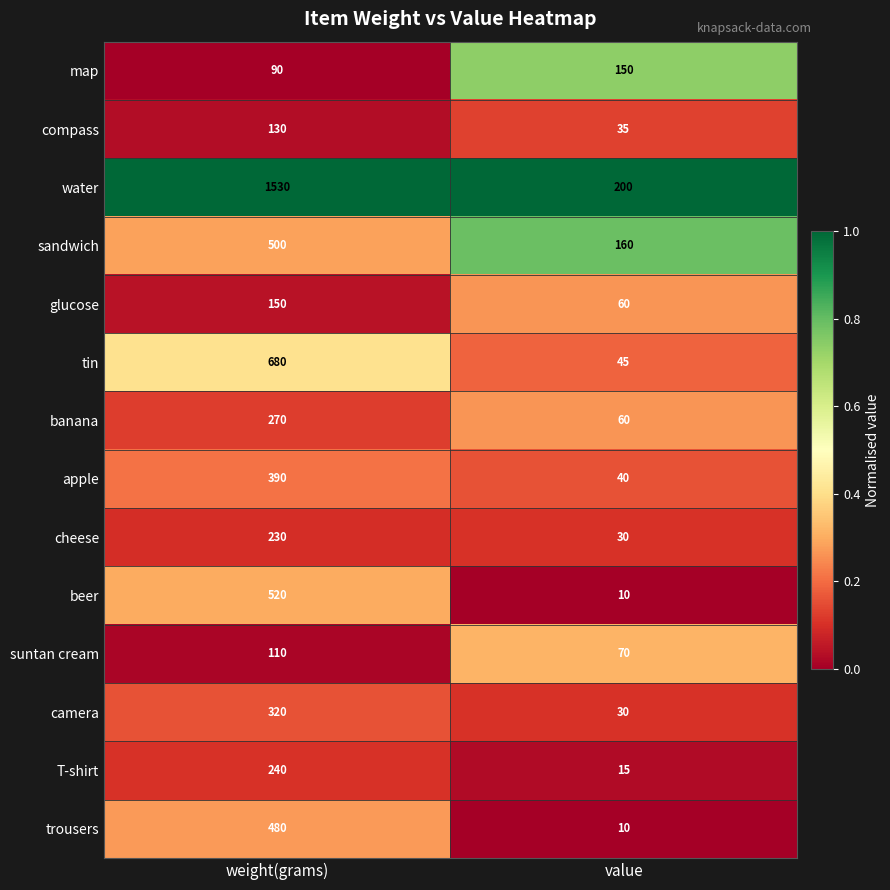

True or false: tin has a value of 363 at weight(grams).

False